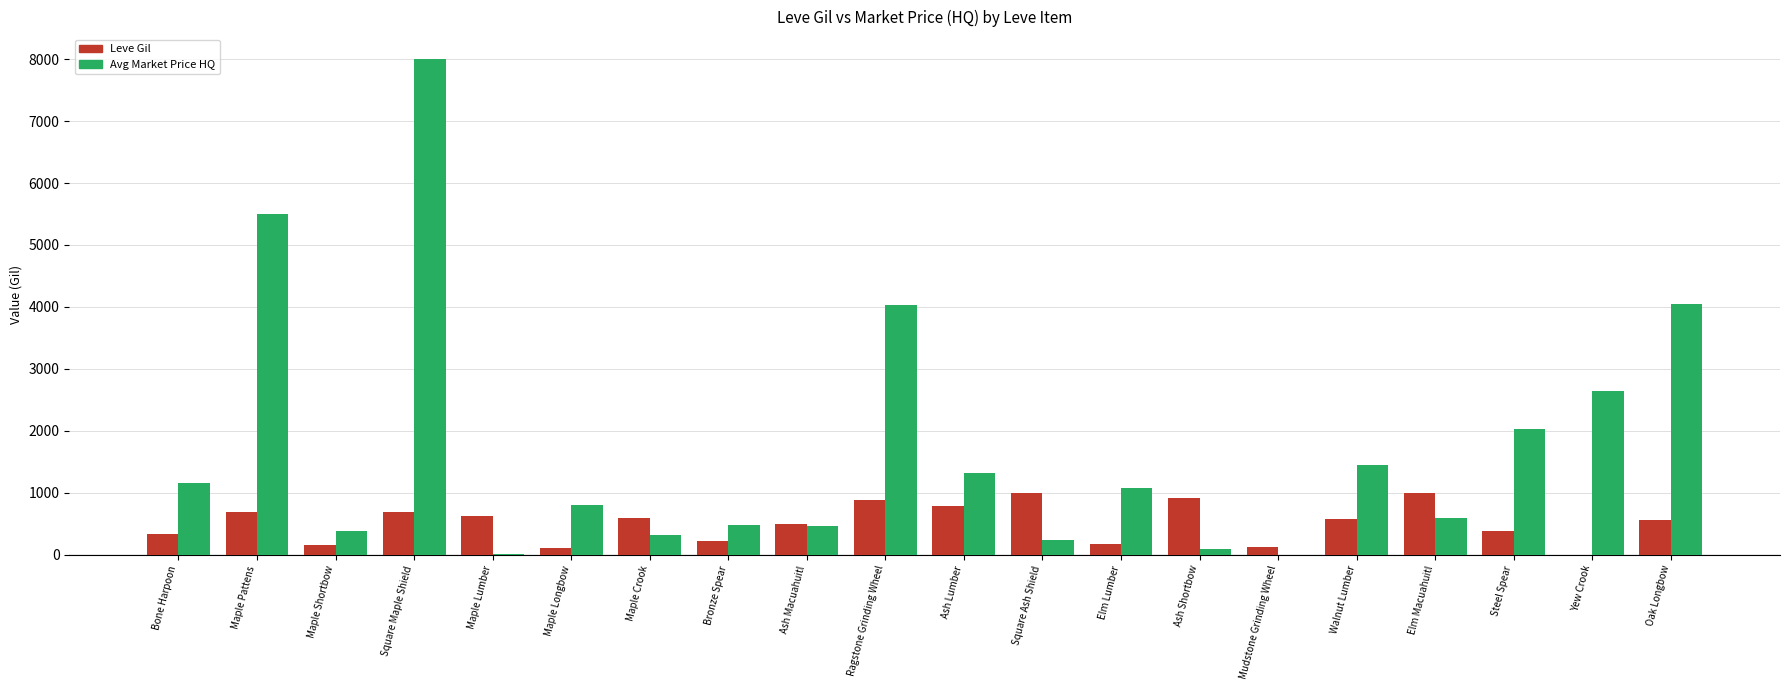

What is the sum of all Avg Market Price HQ values?

34671.3